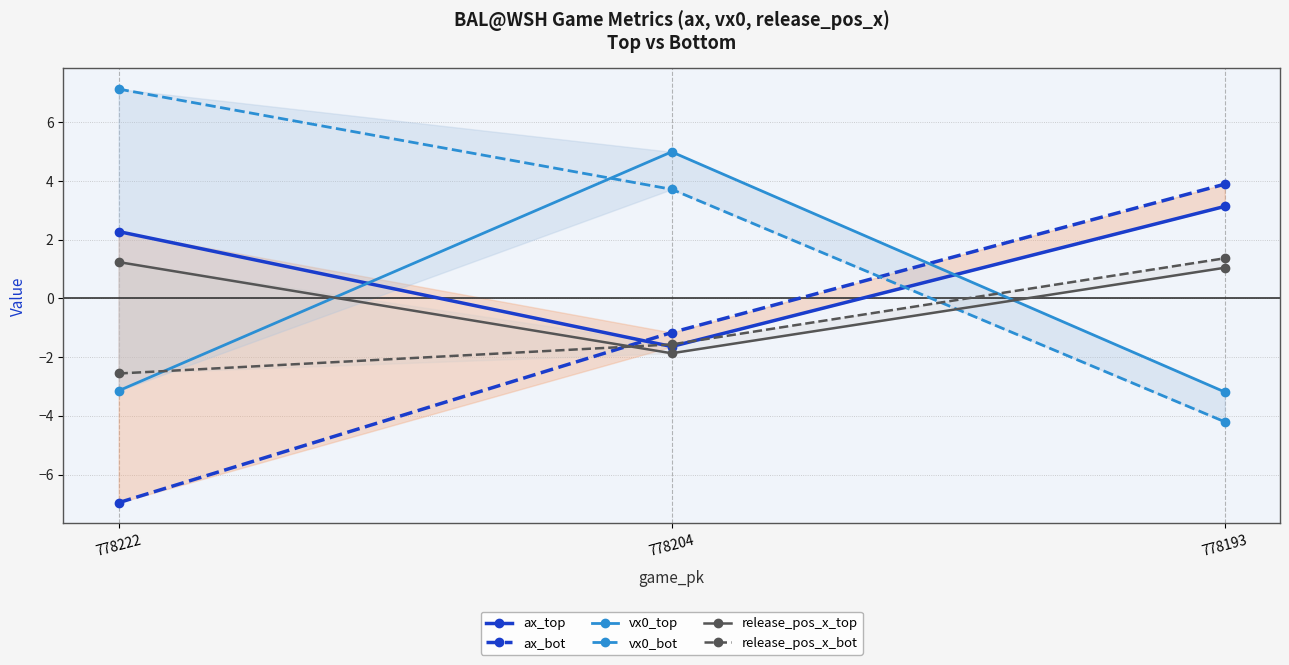

How many lines are shown in the chart?

6